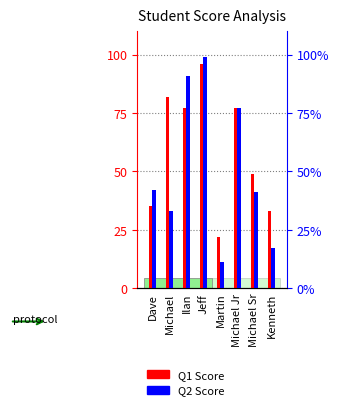

What is the difference between the maximum and minimum values in the Q1 Score series?

74